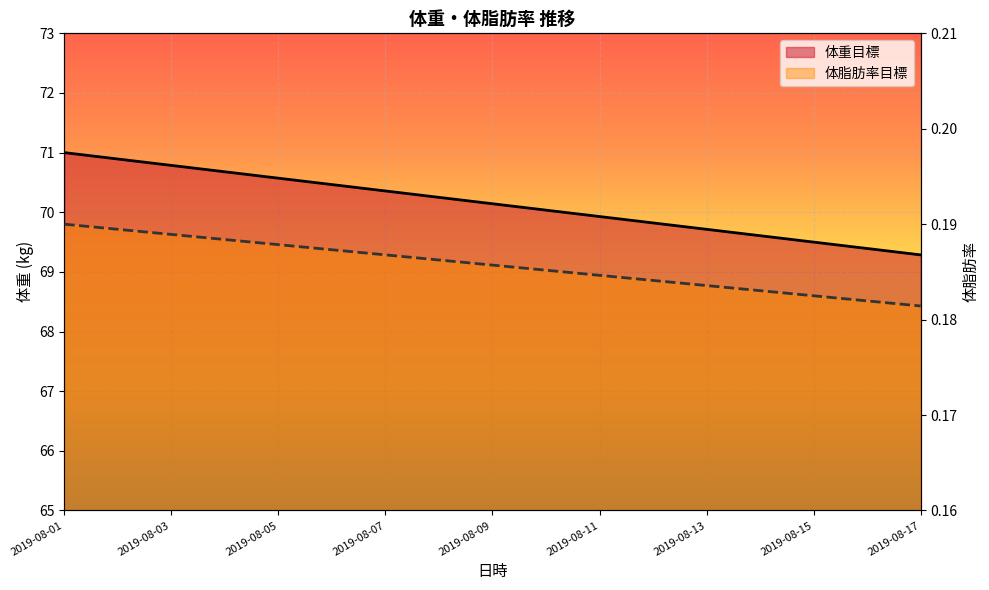

The 体重目標 series shows 16.1 at 2019-08-04. True or false?

False